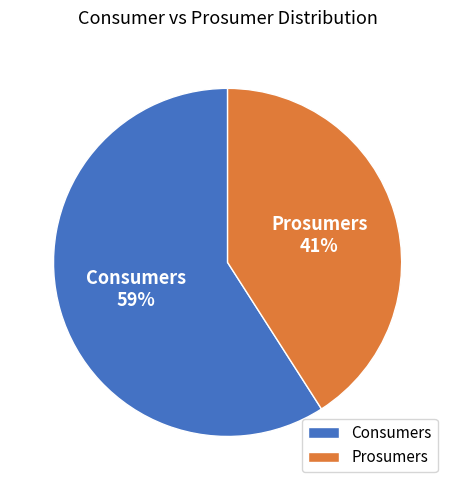

Which category has the biggest portion of the pie?

Consumers